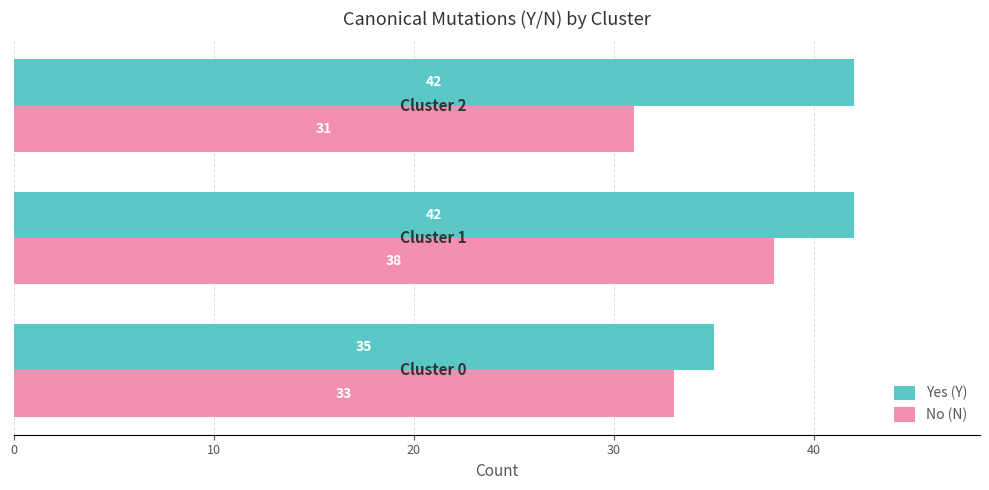

What are all the series names shown in the legend?

Yes (Y), No (N)